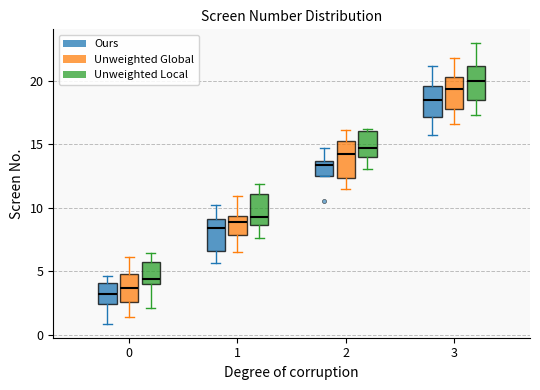

Where does the lower whisker of the box for 3 (Unweighted Global) end on the y-axis? The values are not printed on the chart, so give them approximately, as read against the axis.

16.5